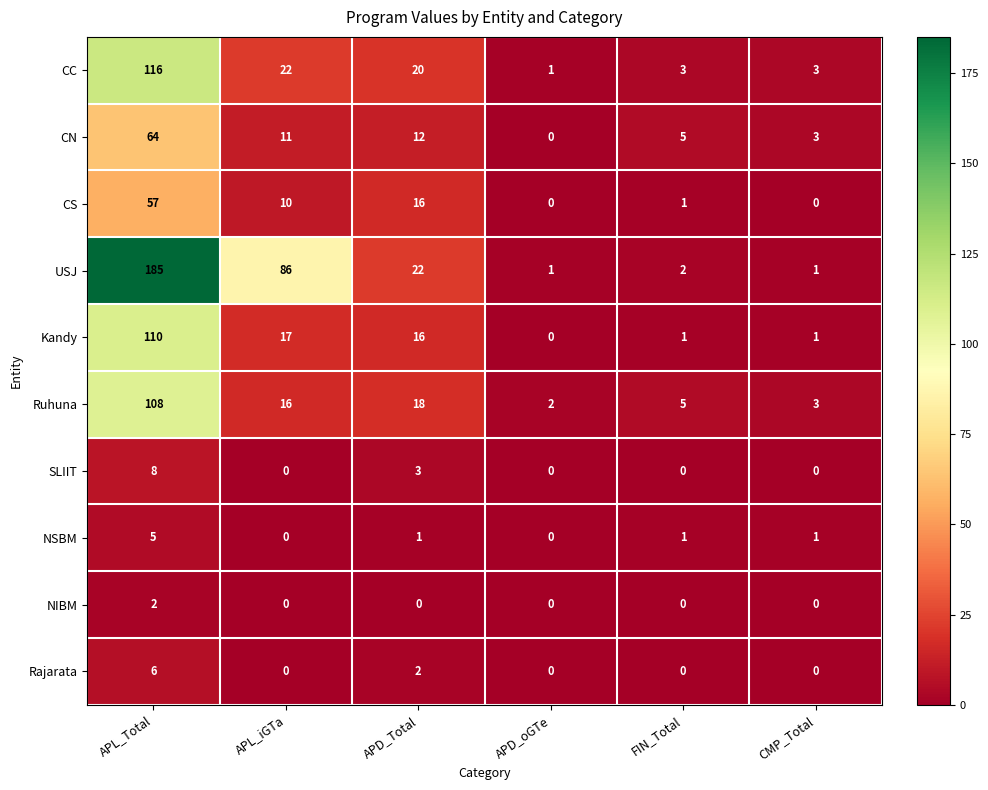

List the series in order of their peak value, highest first.

USJ, CC, Kandy, Ruhuna, CN, CS, SLIIT, Rajarata, NSBM, NIBM